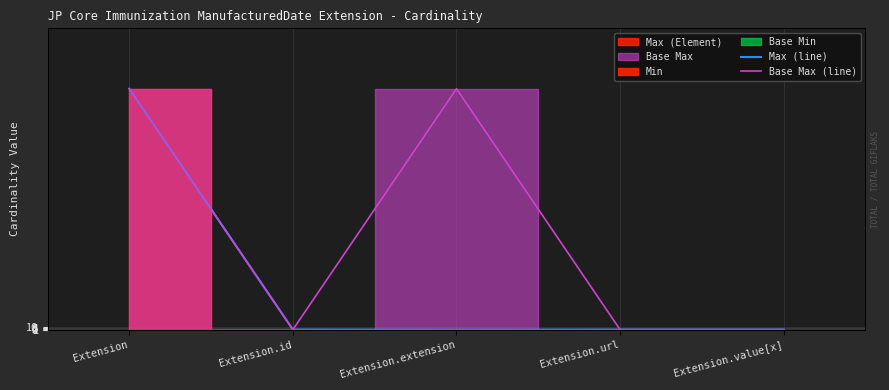

What is the sum of the Base Max (line) values at Extension and Extension.id?

1000